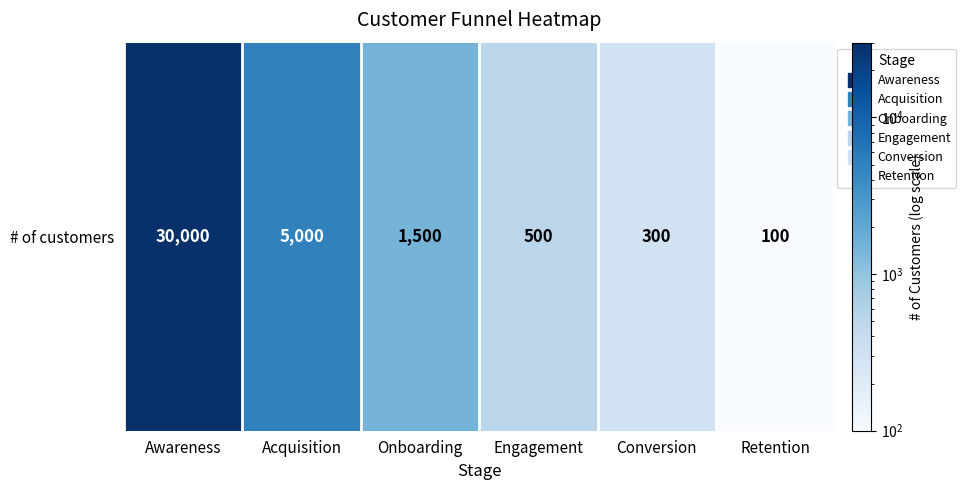

At which category does the chart reach its minimum across all series?

Retention